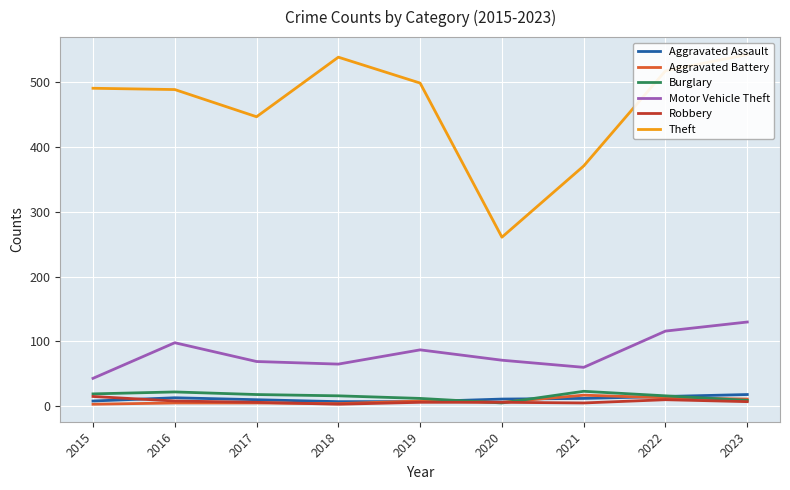

What is the difference between the maximum and minimum values in the Aggravated Assault series?

11